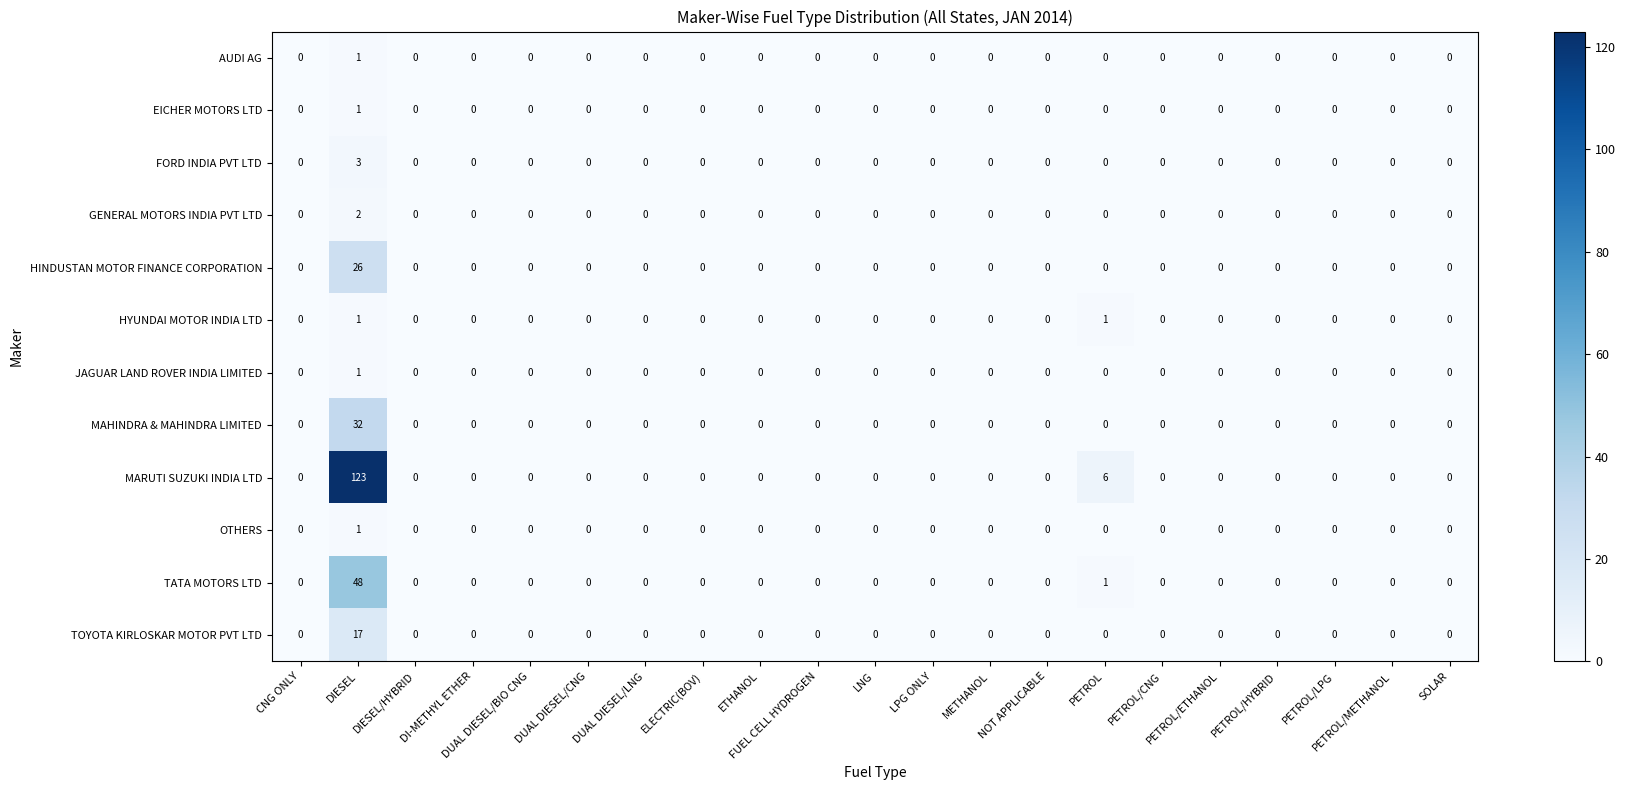

What is the difference between the maximum and second lowest values in the HINDUSTAN MOTOR FINANCE CORPORATION series?

26